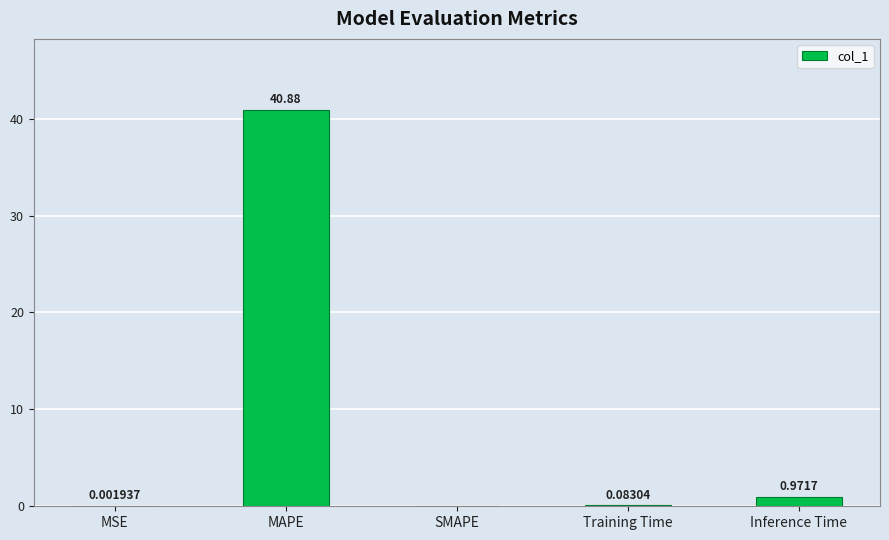

Where is the data nearest to the value 20?

Inference Time